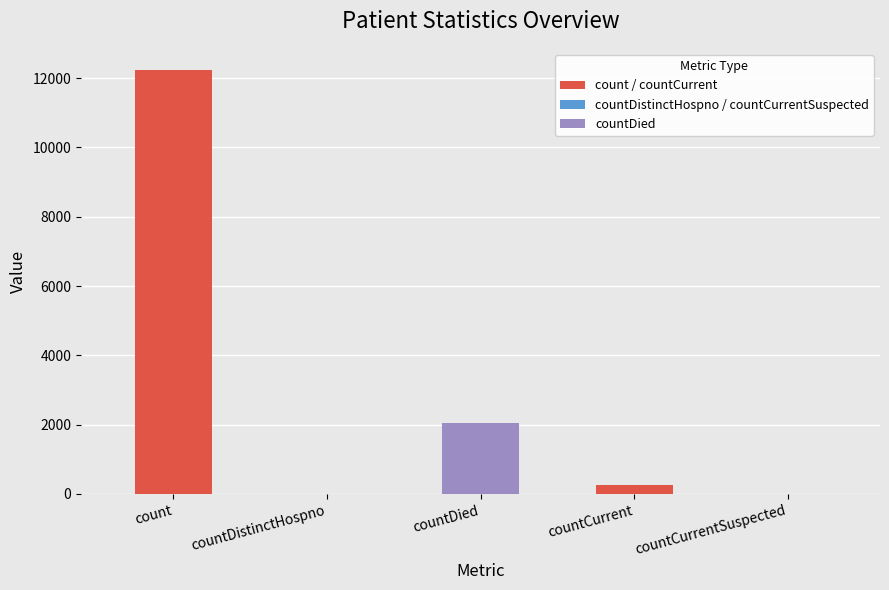

Reading right to left, list all the values displayed in this chart.

0	265	2054	0	12233